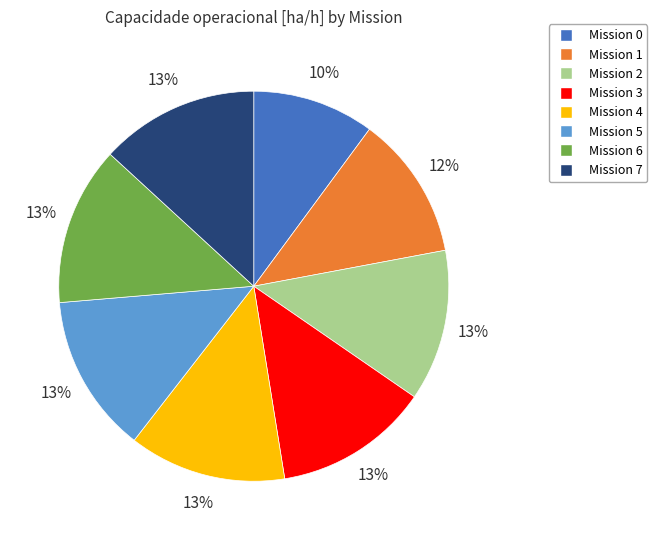

Is there a majority slice in this chart?

No